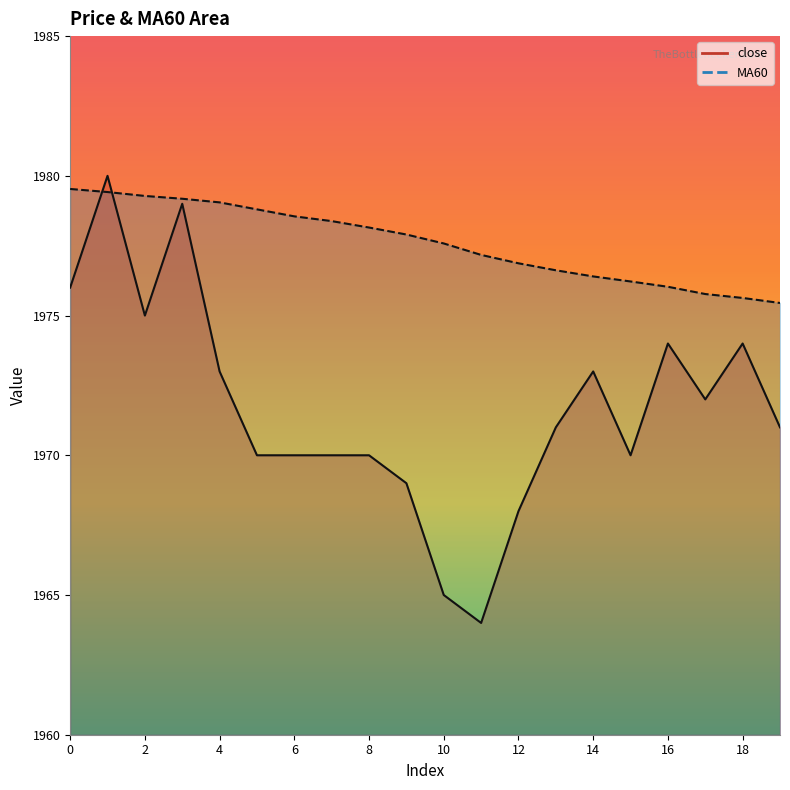

Reading left to right, what are all the values shown in this chart?

close: 1976.0	1980.0	1975.0	1979.0	1973.0	1970.0	1970.0	1970.0	1970.0	1969.0	1965.0	1964.0	1968.0	1971.0	1973.0	1970.0	1974.0	1972.0	1974.0	1971.0
MA60: 1979.5	1979.4	1979.3	1979.2	1979.0	1978.8	1978.5	1978.4	1978.2	1977.9	1977.6	1977.2	1976.9	1976.6	1976.4	1976.2	1976.0	1975.8	1975.6	1975.5